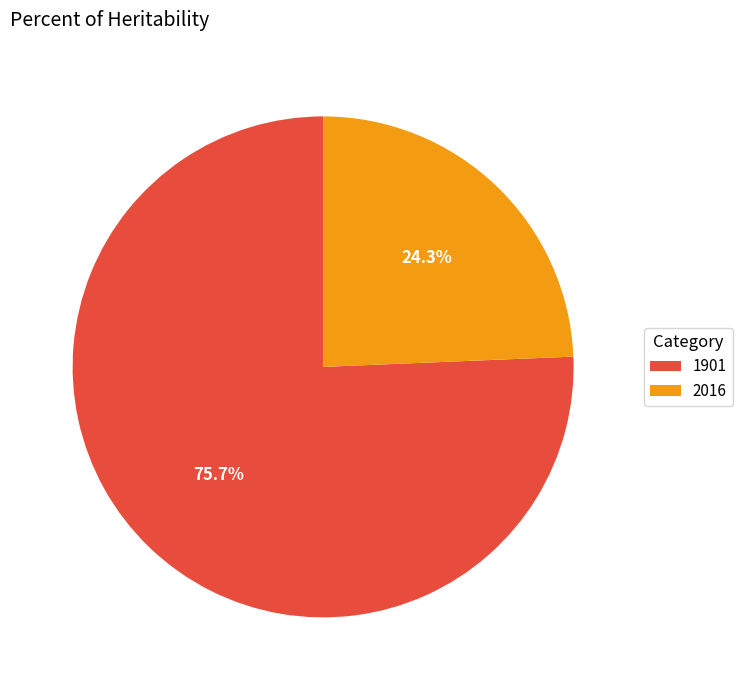

Combined, what portion of the pie is 1901 and 2016?

100.0%